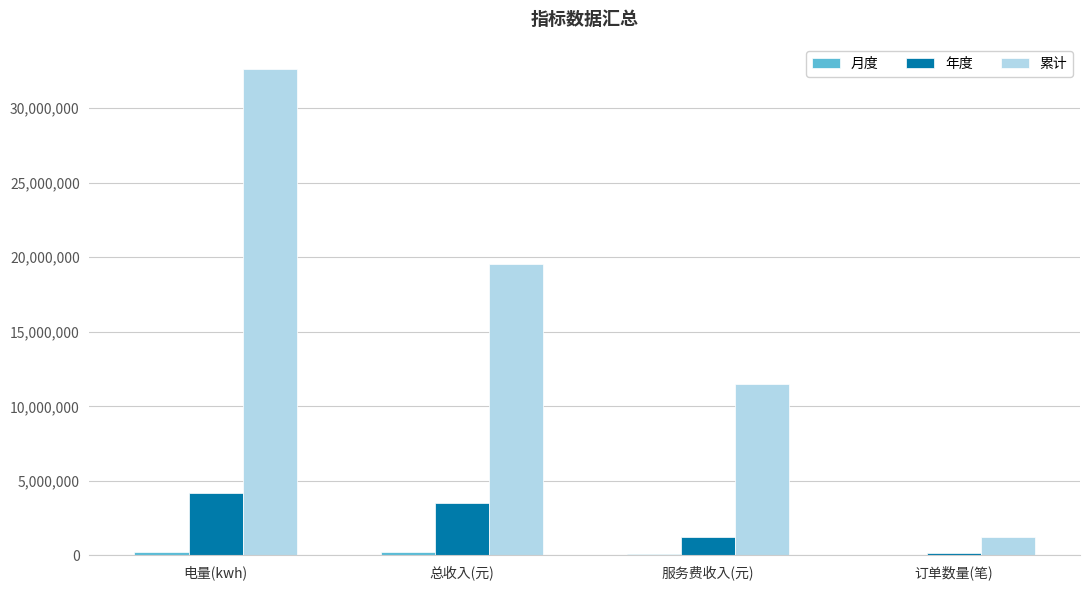

Is it true that 累计 equals 32639451.0 at 电量(kwh)?

True